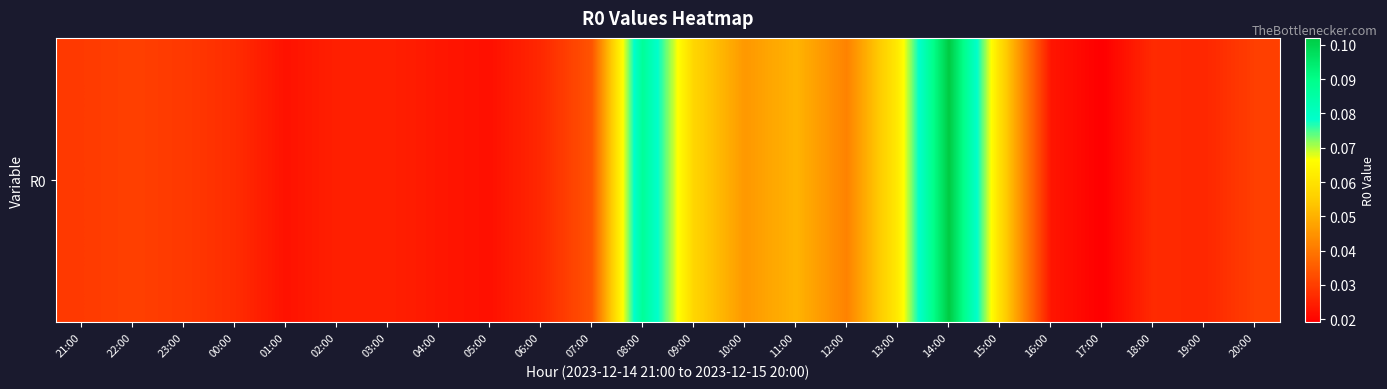

True or false: the data shows 0.0 at 23:00.

False